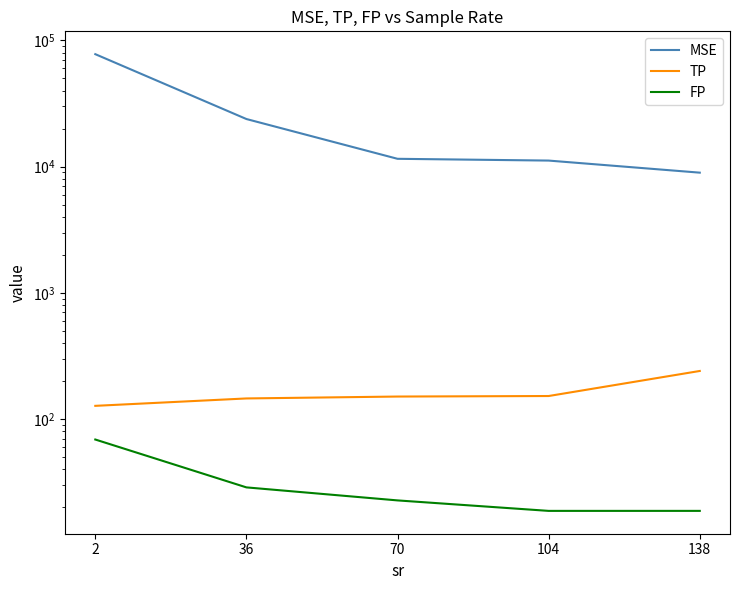

What is the difference between the MSE values at 2 and 70?

66256.1